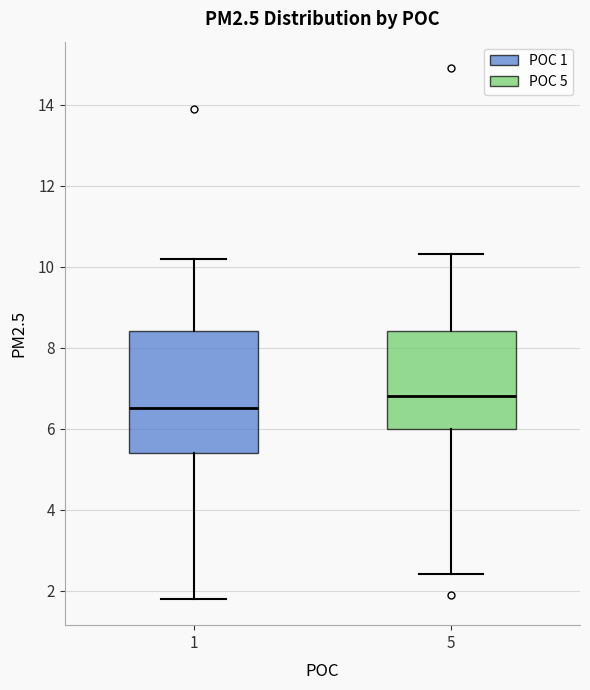

Which box's median line is the highest?

5